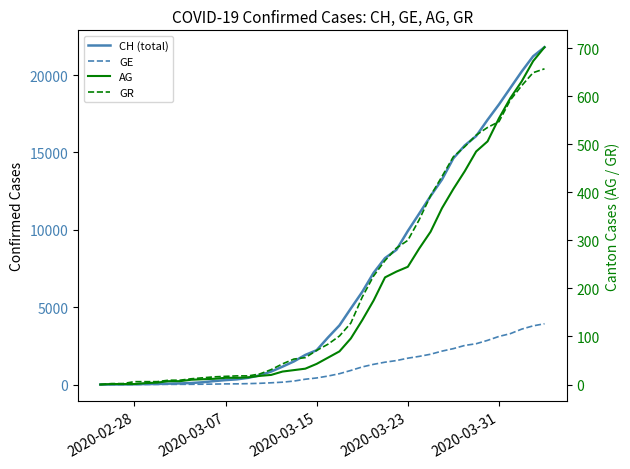

Reading left to right, extract all data points from this chart.

CH (total): 0	5	9	19	31	38	56	70	100	146	223	287	336	435	595	838	1156	1493	1913	2219	3047	3825	4917	5989	7224	8173	8707	9923	11048	12184	13251	14624	15454	16060	17110	18102	19168	20235	21217	21804
GE: 0	1	1	4	8	9	10	13	15	20	29	42	44	59	79	112	153	224	343	425	549	701	911	1139	1307	1445	1549	1703	1820	1959	2160	2321	2527	2638	2855	3109	3289	3582	3793	3928
AG: 0	1	1	1	3	4	7	7	10	11	12	14	14	15	18	20	27	30	33	43	56	69	96	134	175	223	235	245	283	318	367	407	444	485	506	554	596	631	673	702
GR: 0	2	2	6	6	6	9	9	12	14	16	17	18	18	22	31	43	53	56	71	84	101	128	182	226	258	284	300	343	393	433	474	495	519	535	547	592	622	649	657